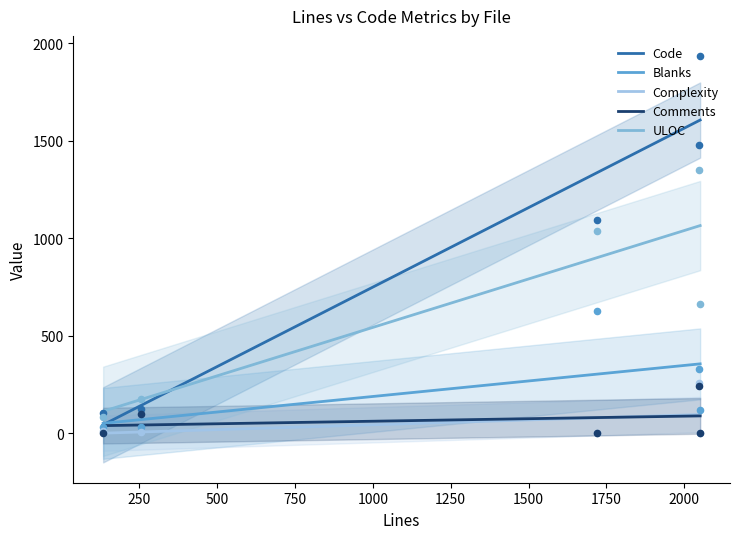

Which series contains the highest Y value?

Code